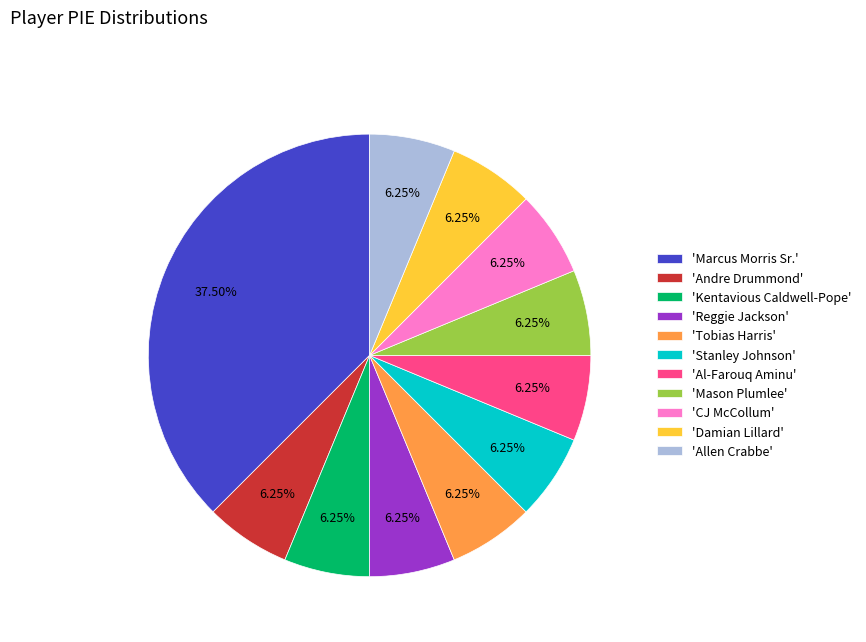

Approximately how many times larger is the value at 'Andre Drummond' compared to 'Mason Plumlee'?

1.0